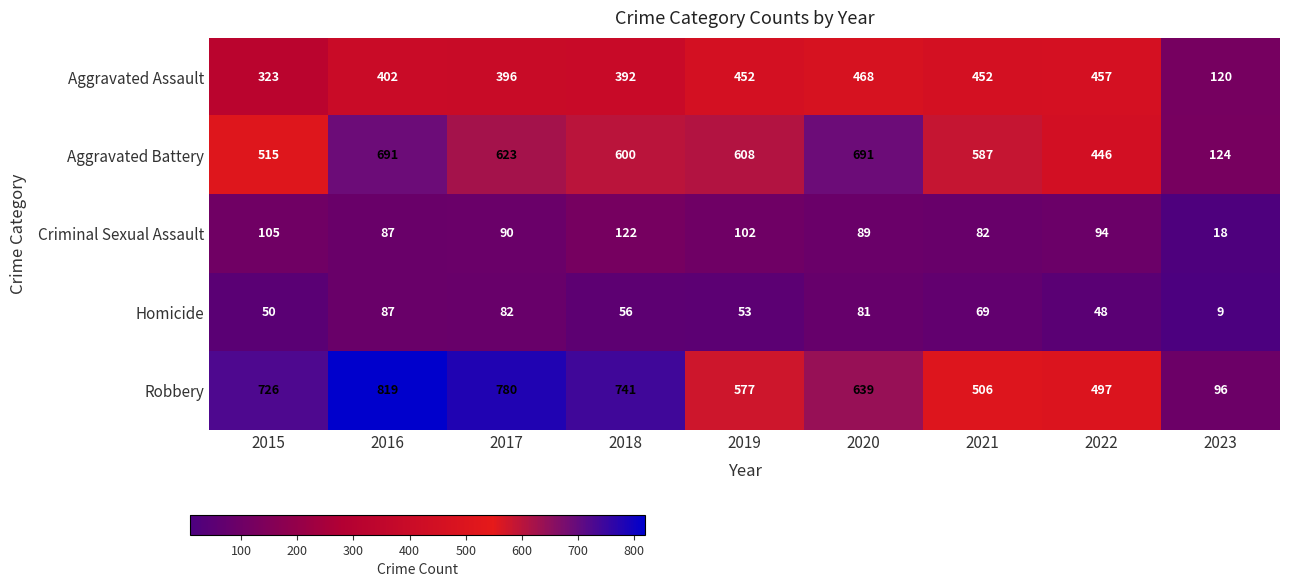

What is the difference between the Aggravated Assault values at 2020 and 2018?

76